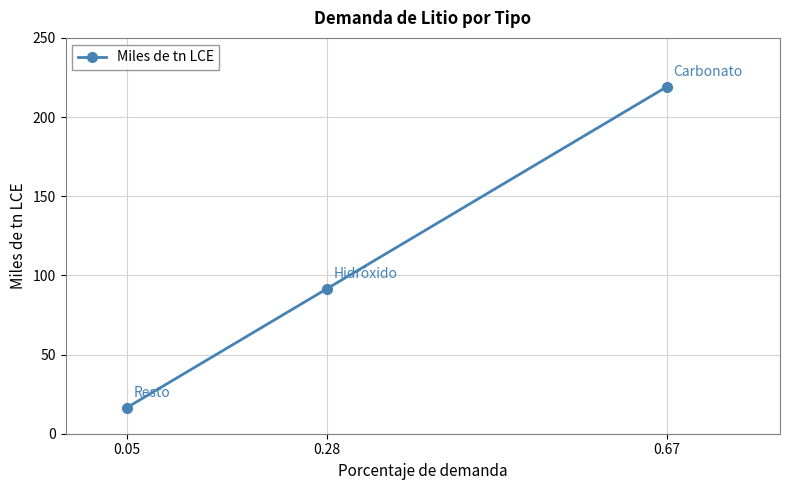

What is the ratio of the value at 0.05 to the value at 0.28?

0.2